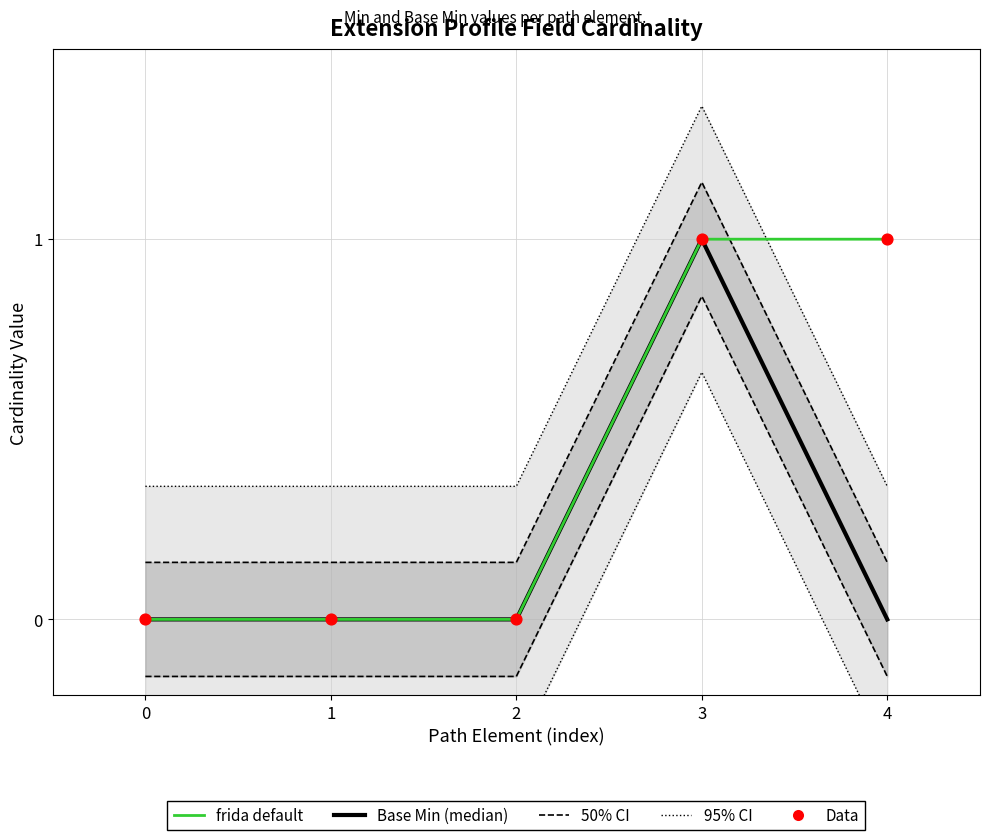

At how many categories does at least one series exceed 0?

2